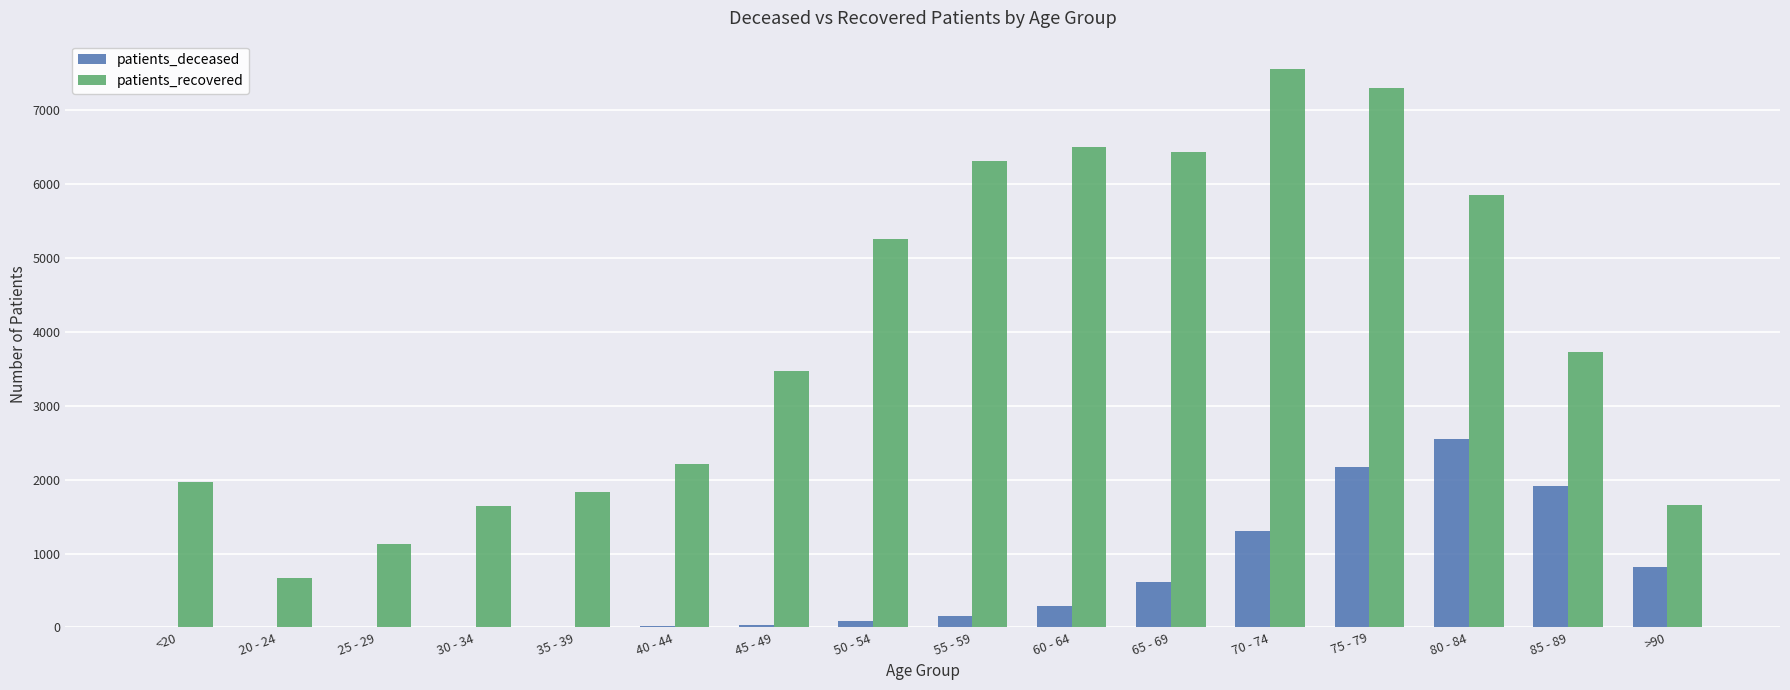

At which label does patients_deceased reach its peak?

80 - 84